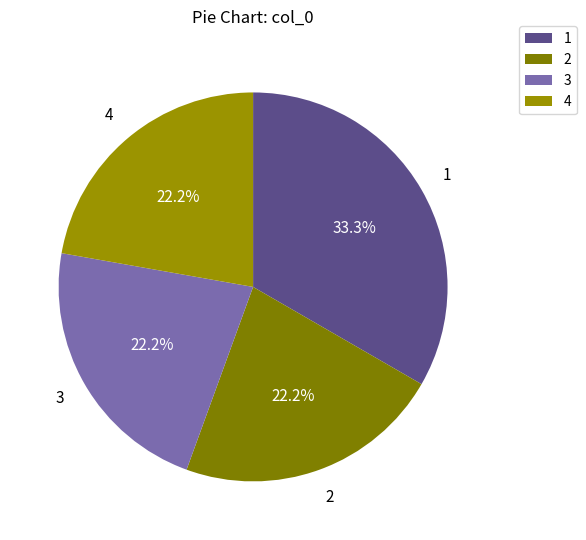

To the nearest percent, what portion does 2 represent?

22%